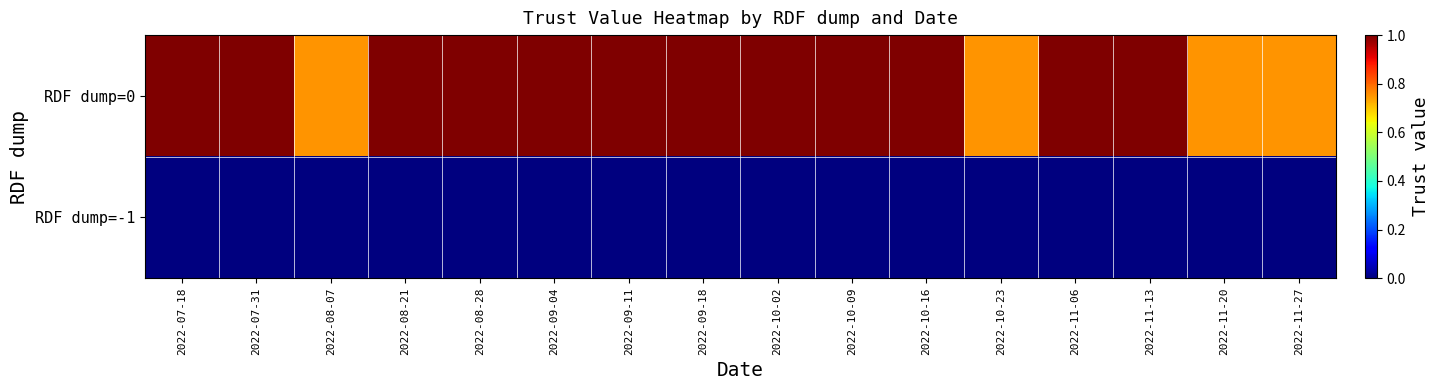

List the series in order of their overall mean, lowest first.

RDF dump=-1, RDF dump=0